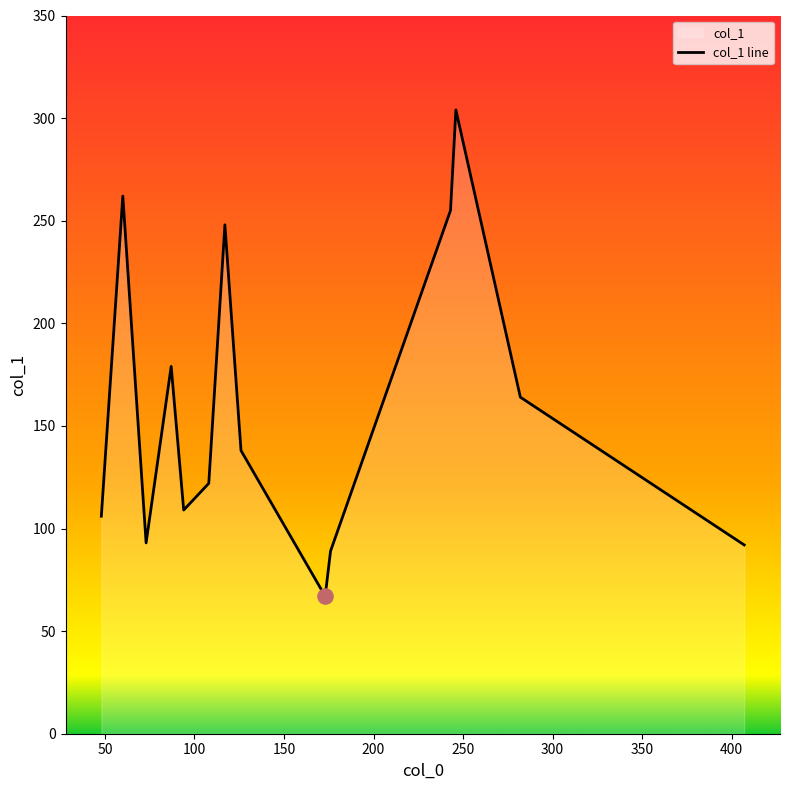

What is the maximum value shown in the chart?

304